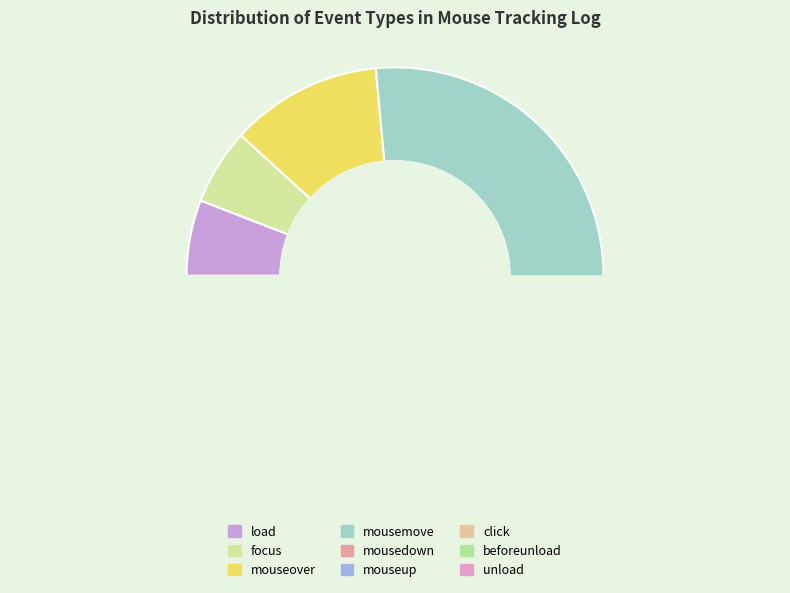

The click slice represents 20% of the pie. True or false?

False